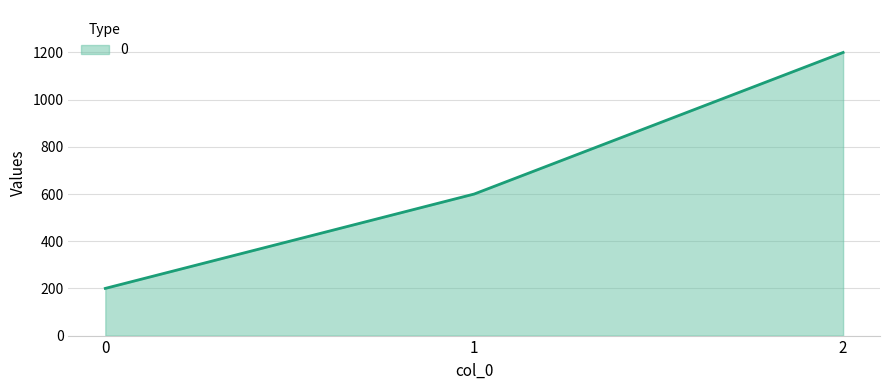

How many series are shown in this chart?

1